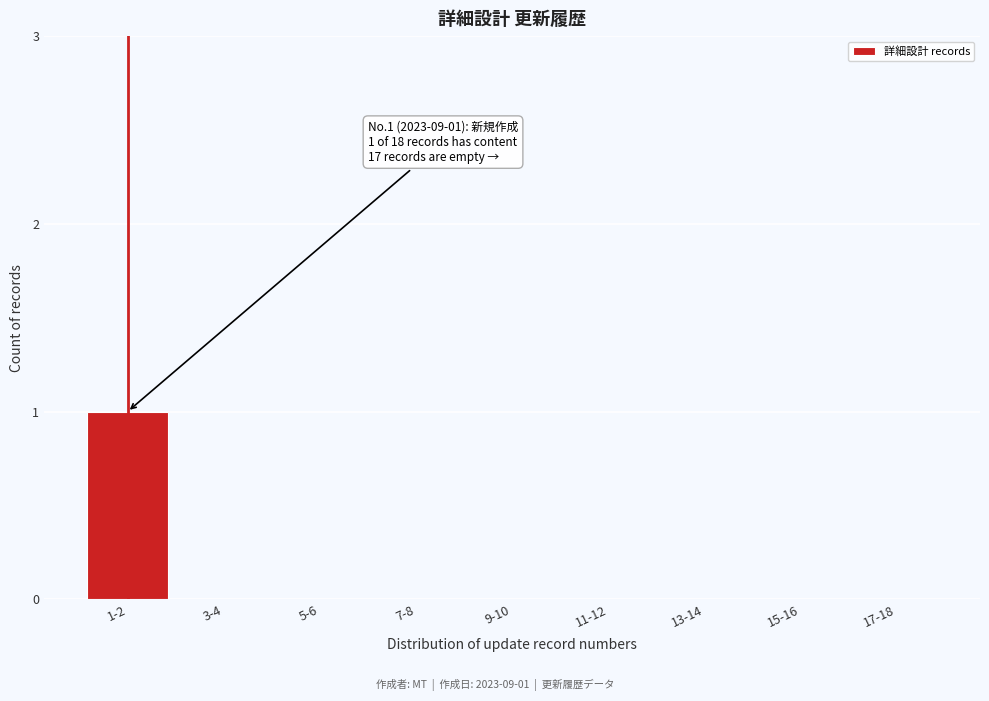

Reading right to left, list all the values displayed in this chart.

17-18=0	15-16=0	13-14=0	11-12=0	9-10=0	7-8=0	5-6=0	3-4=0	1-2=1